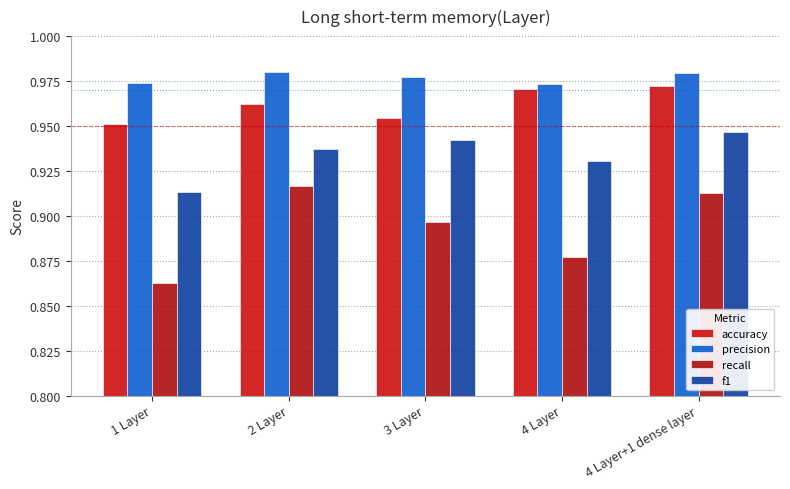

At which category does the chart reach its minimum across all series?

1 Layer